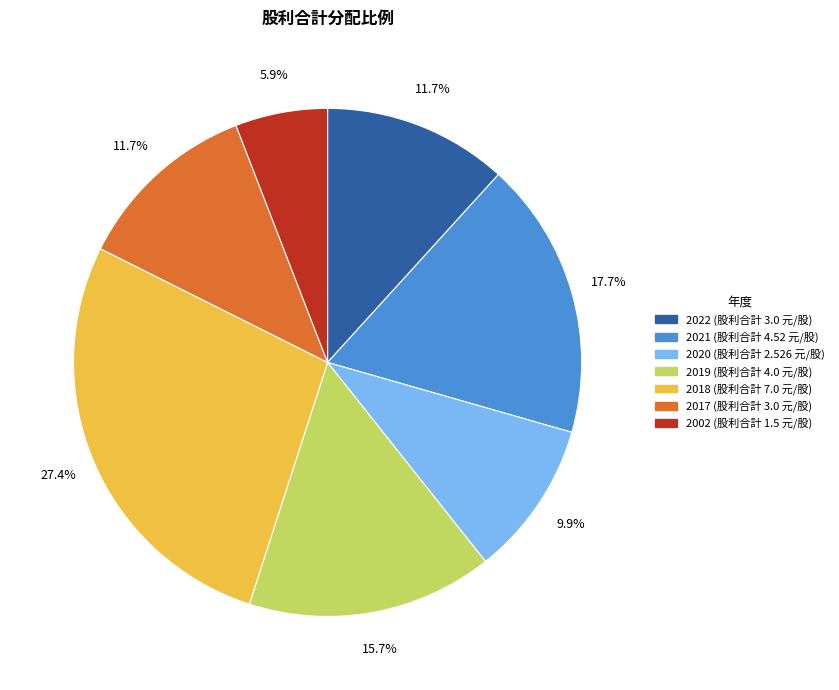

How many segments does this pie chart have?

7